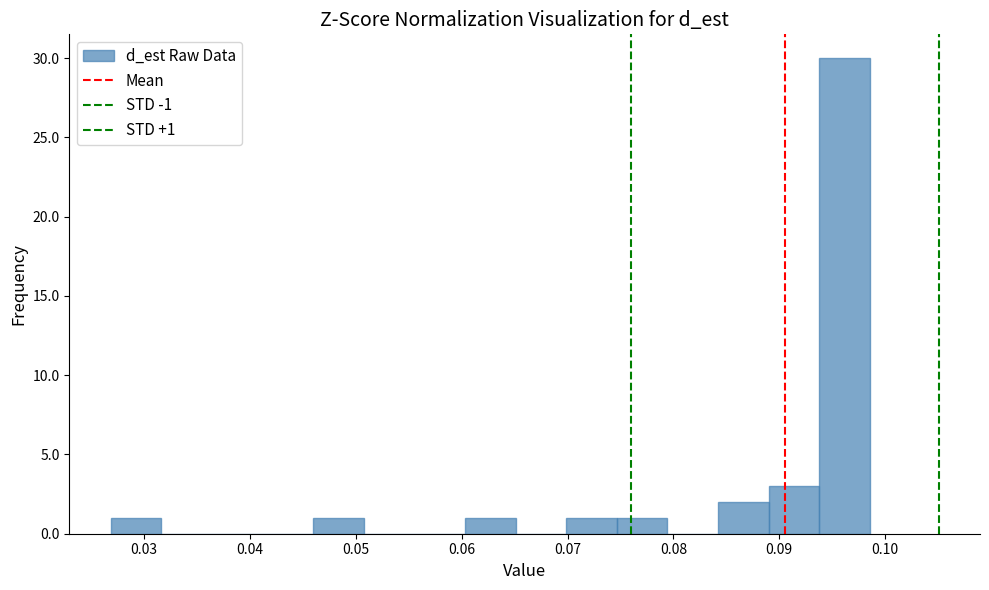

Which range on the x-axis has the tallest bar?

0.094 to 0.099